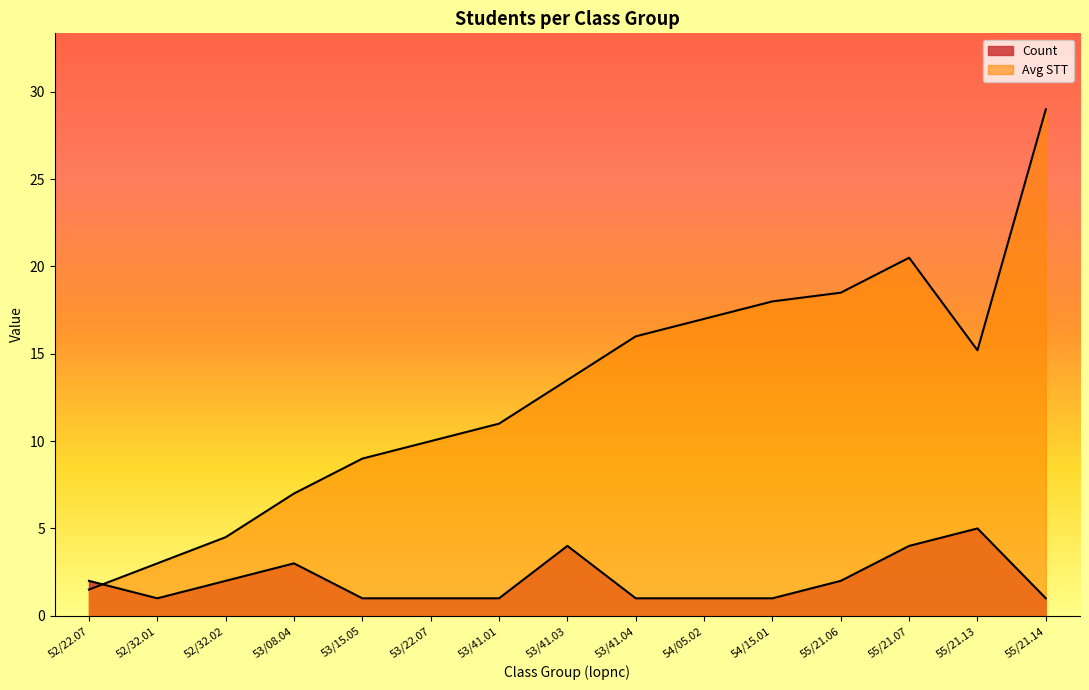

How many lines are shown in the chart?

2